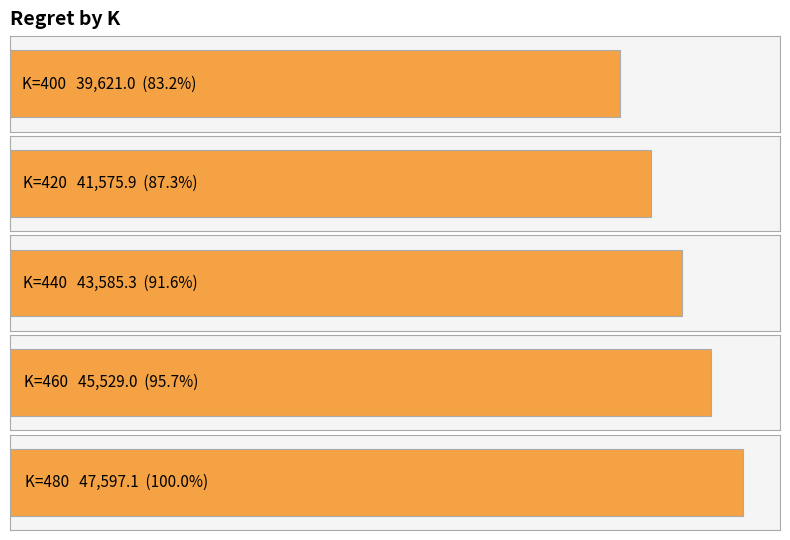

What is the ratio of the value at 400 to the value at 420?

1.0